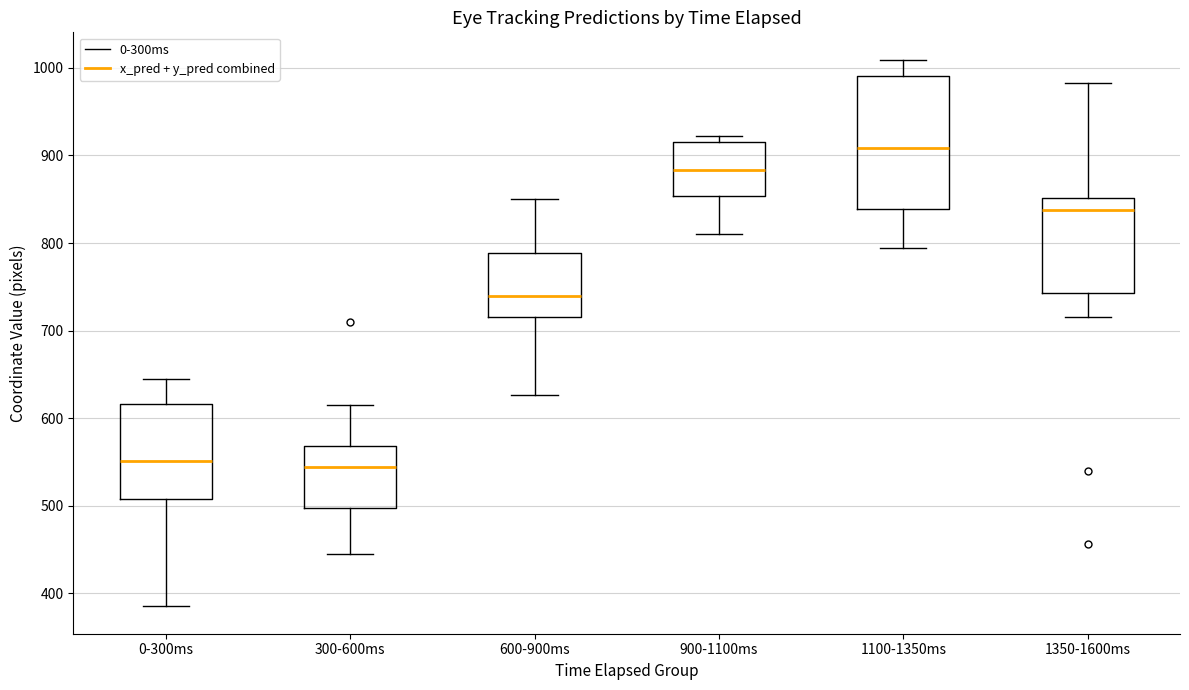

Reading left to right, read every box against the y-axis: the position of its median line, the range the box covers, and the ends of its whiskers. The values are not printed on the chart, so give them approximately, as read against the axis.

0-300ms: median 550, box 510 to 620, whiskers 390 to 640
300-600ms: median 540, box 500 to 570, whiskers 450 to 610
600-900ms: median 740, box 720 to 790, whiskers 630 to 850
900-1100ms: median 880, box 850 to 920, whiskers 810 to 920 (just above the box's upper edge)
1100-1350ms: median 910, box 840 to 990, whiskers 790 to 1010
1350-1600ms: median 840, box 740 to 850, whiskers 720 to 980